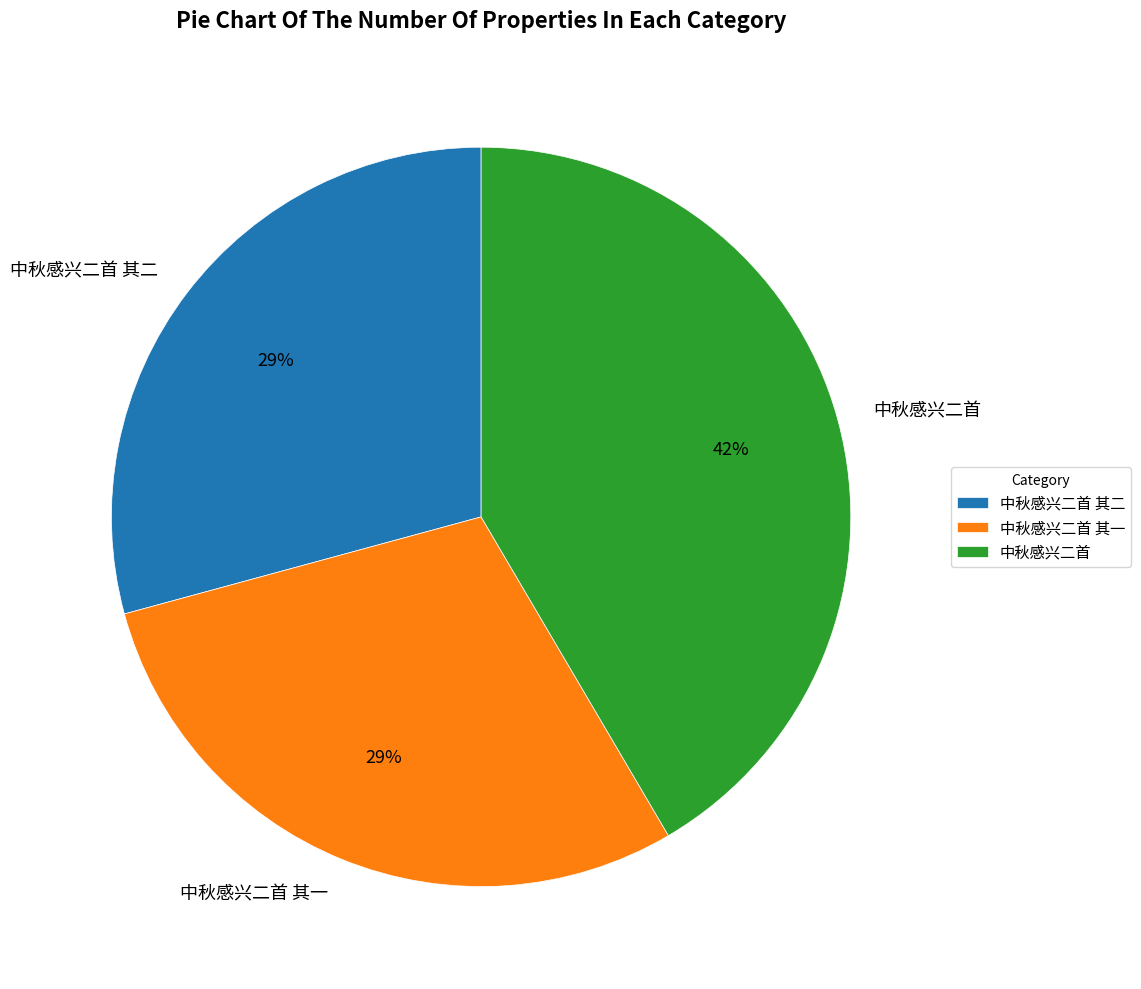

Is it true that 中秋感兴二首 其二 is 14% of the pie?

False